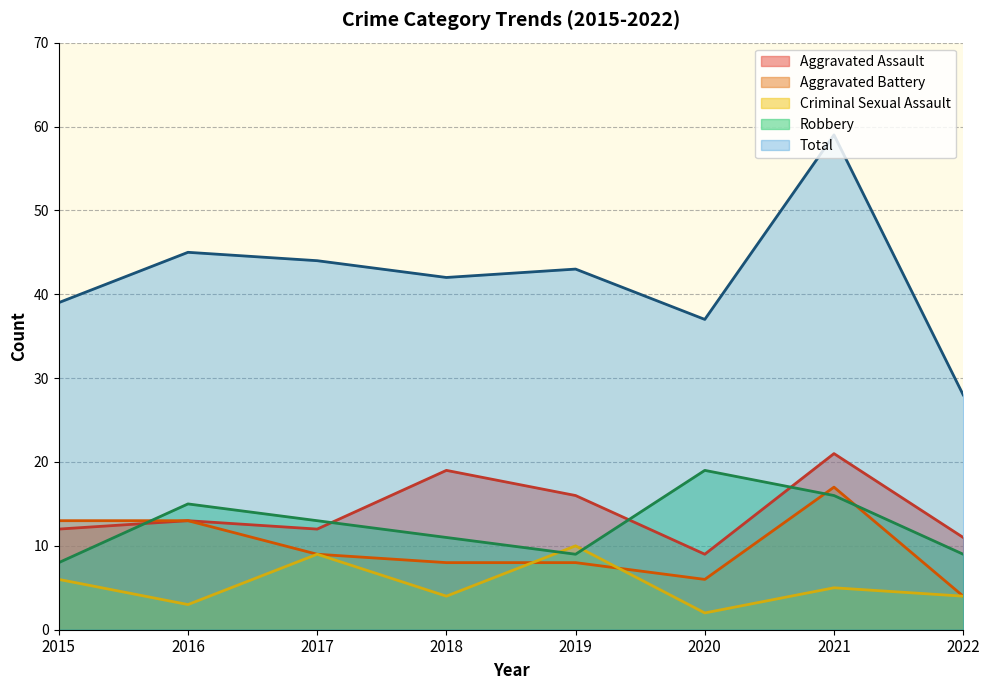

Is it true that Total equals 28 at 2022?

True